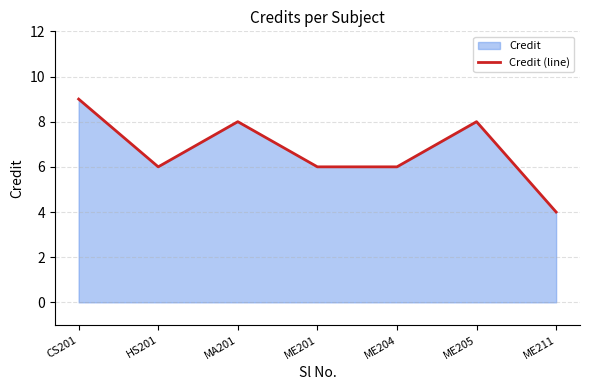

What is the difference between the second highest and minimum values?

4